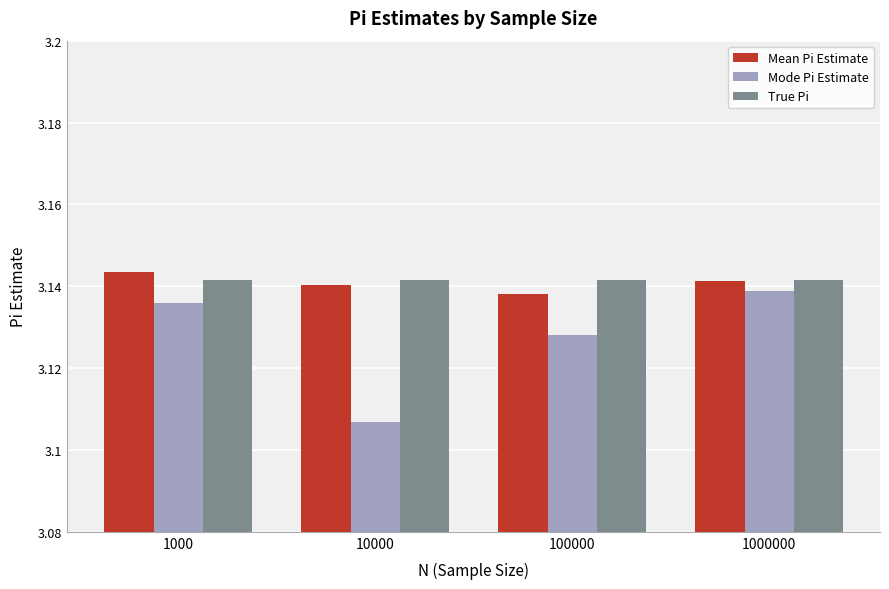

At how many categories does at least one series exceed 3?

4